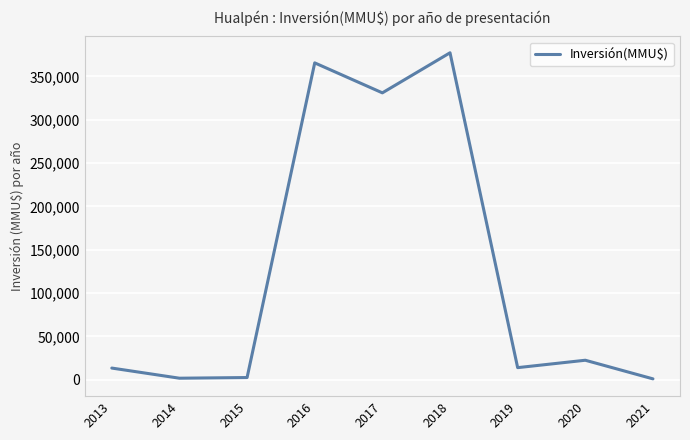

What is the difference between the values at 2021 and 2019?

12945